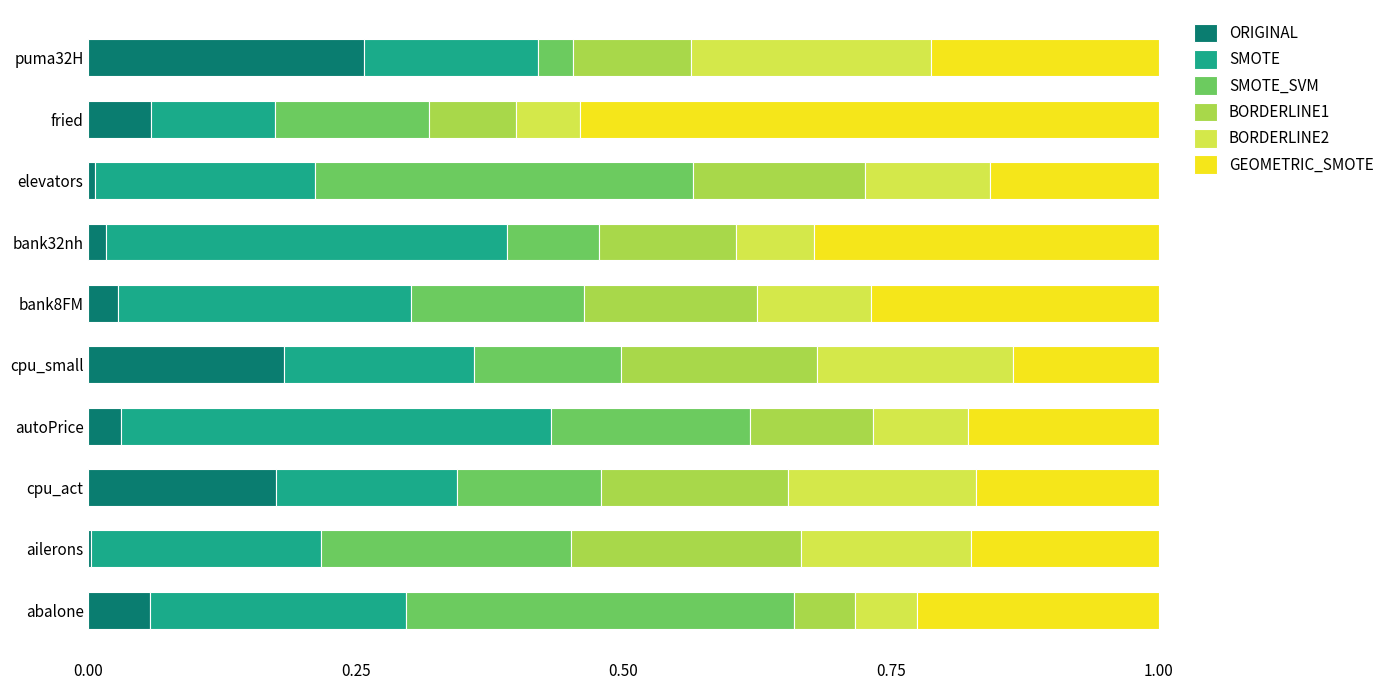

Which category has the highest value in the ORIGINAL series?

puma32H